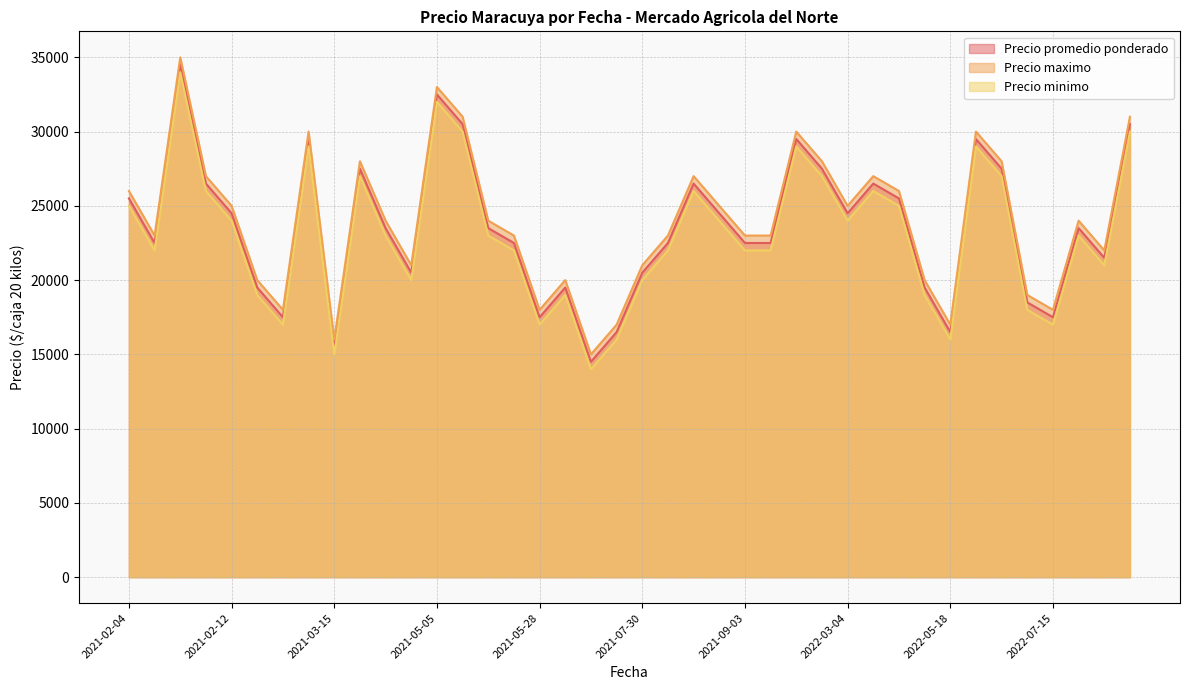

What is the maximum value for Precio promedio ponderado?

34500